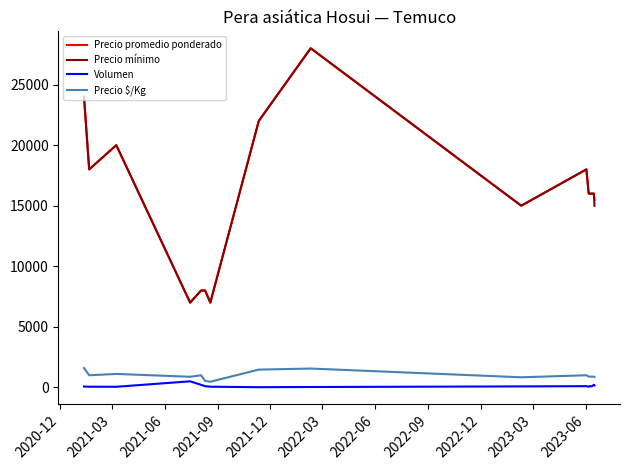

True or false: Volumen and Precio promedio ponderado intersect in this chart.

False